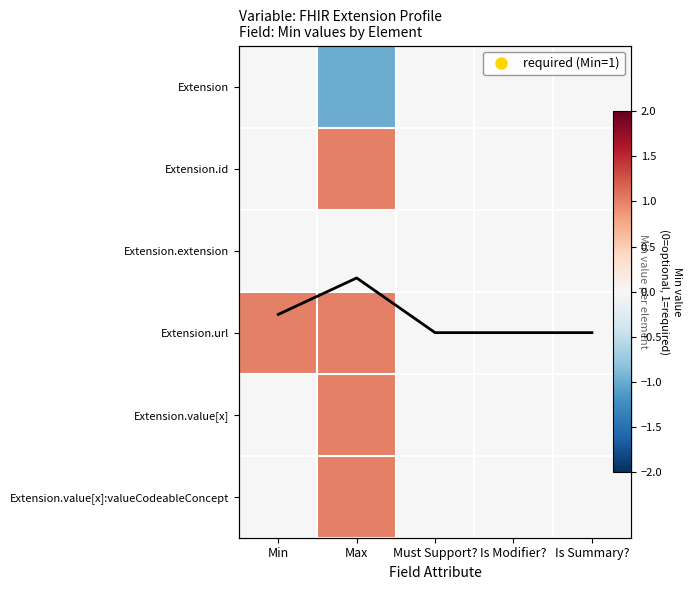

Rank the series by their maximum value, from lowest to highest.

Extension, Extension.extension, Extension.id, Extension.url, Extension.value[x], Extension.value[x]:valueCodeableConcept